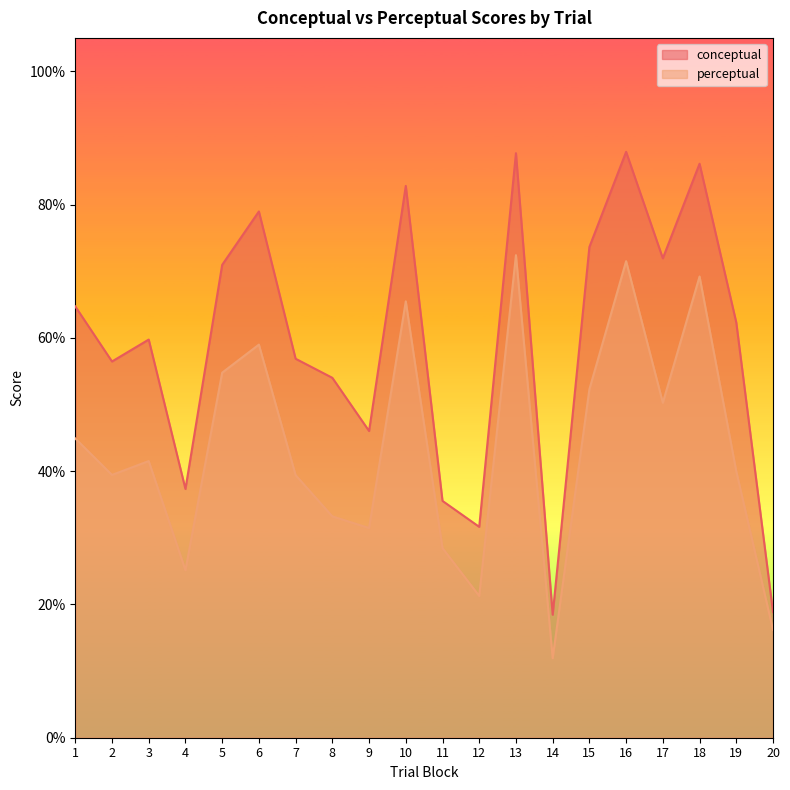

What is the value of the conceptual point at the 13th from the left?

87.7